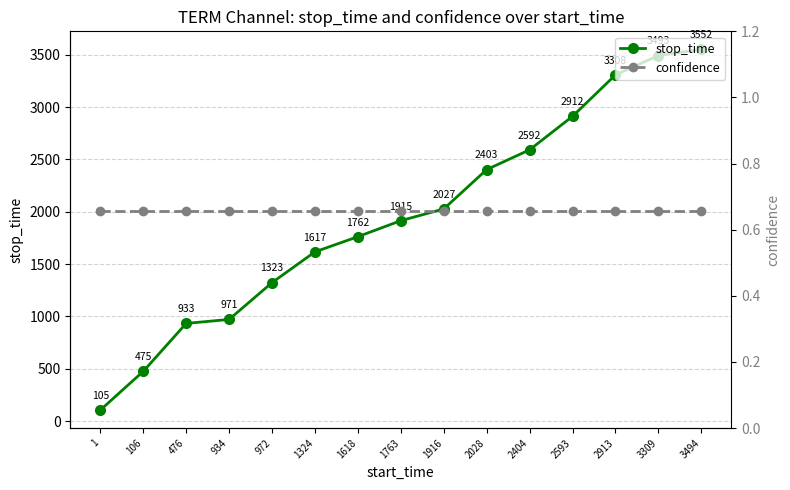

List the series in order of their overall mean, highest first.

stop_time, confidence